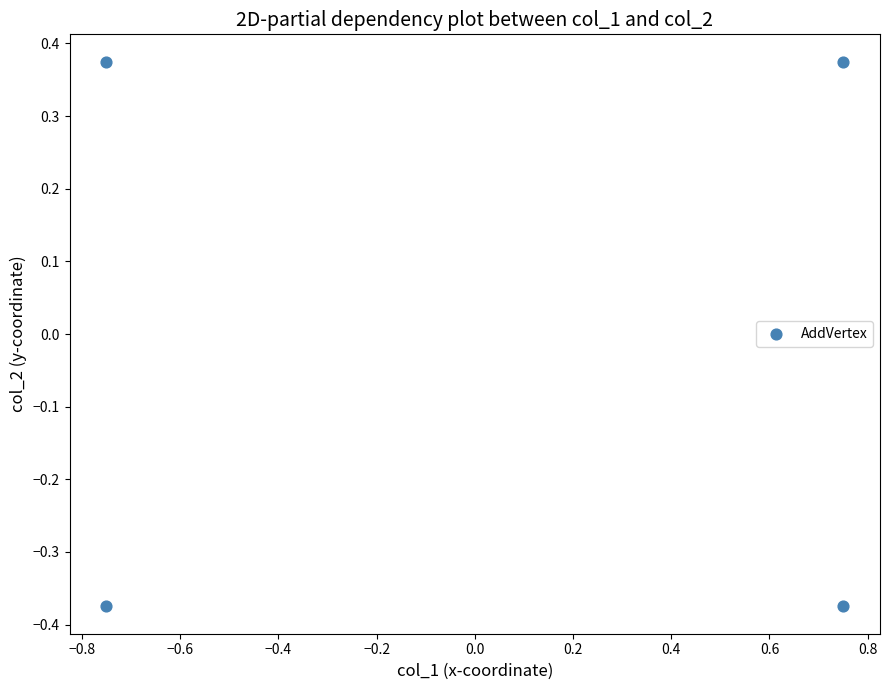

What is the range of X values (max minus min)?

1.5